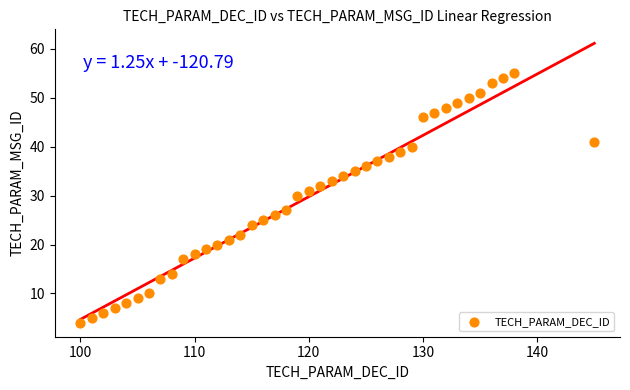

What Y value in the scatter plot is closest to 29?

30